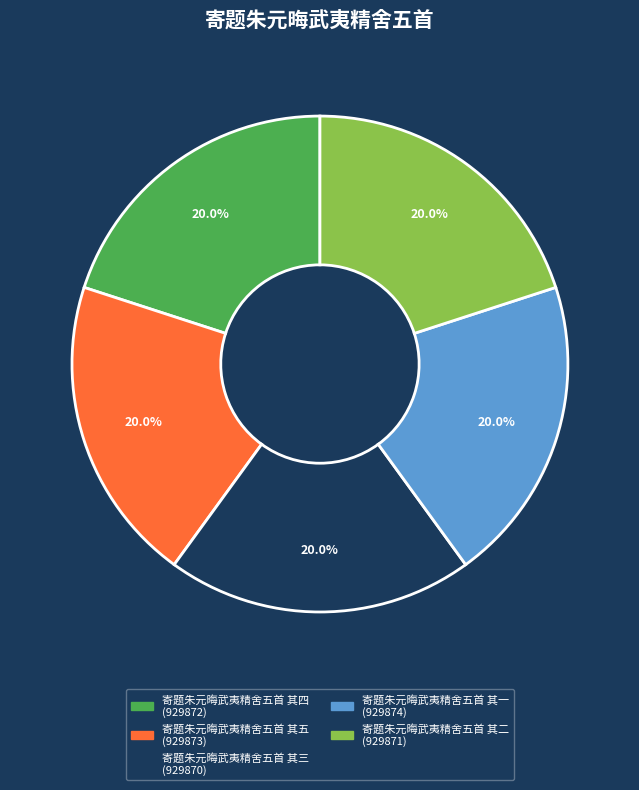

Count the number of slices in the pie.

5